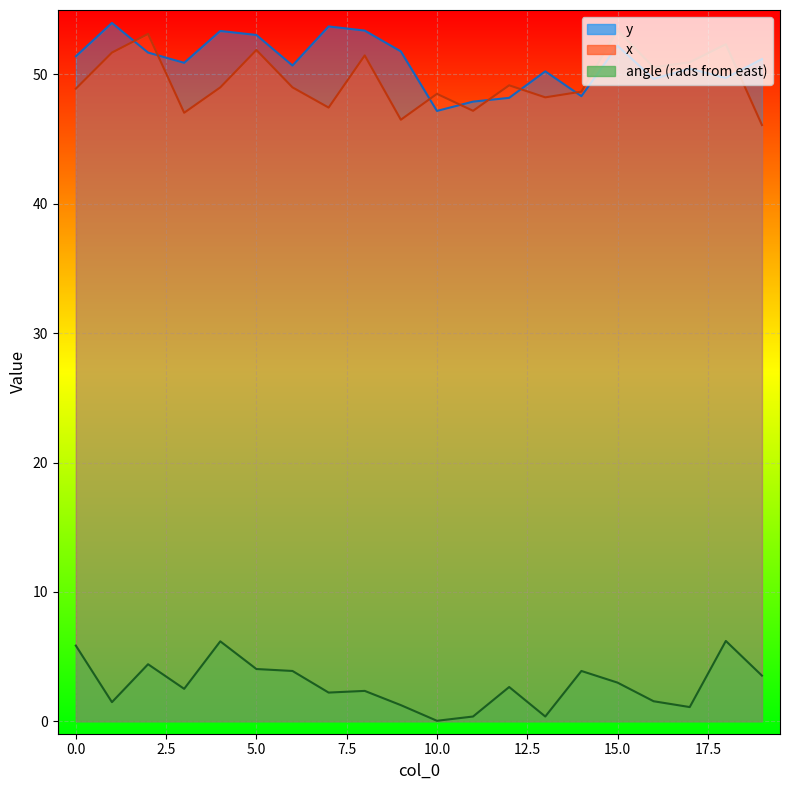

Between which two adjacent categories do y and x first intersect?

1 and 2